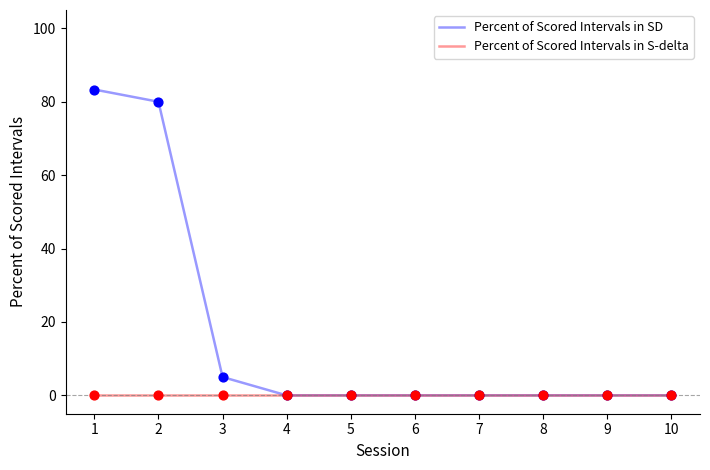

At how many categories does at least one series exceed 52?

2